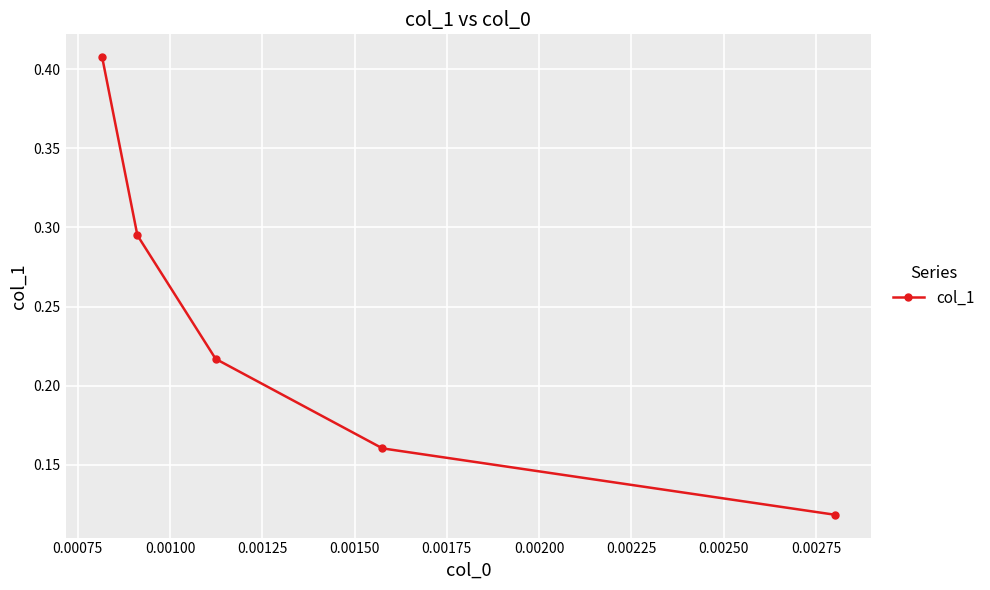

Does the chart have visible grid lines?

Yes